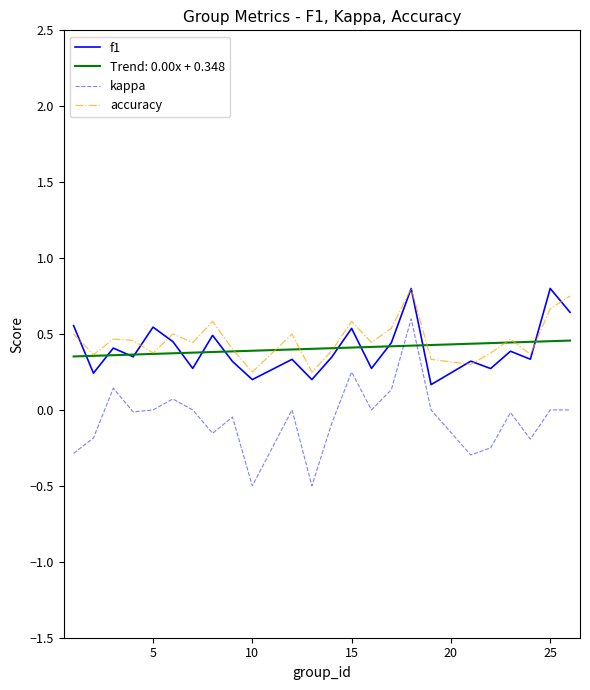

What is the minimum value for kappa?

-0.5